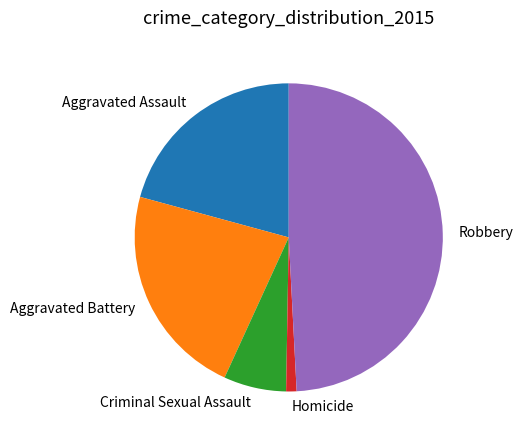

Is there a majority slice in this chart?

No